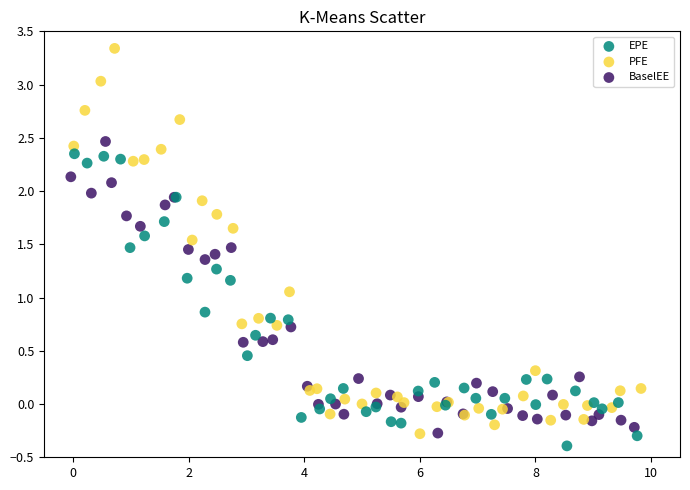

Which series reaches the maximum Y coordinate?

PFE